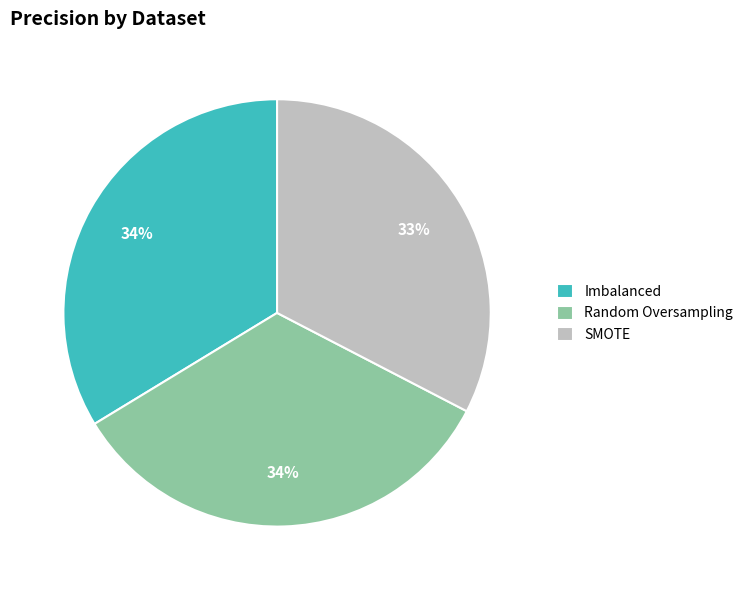

What percentage is the SMOTE slice, to the nearest percent?

33%